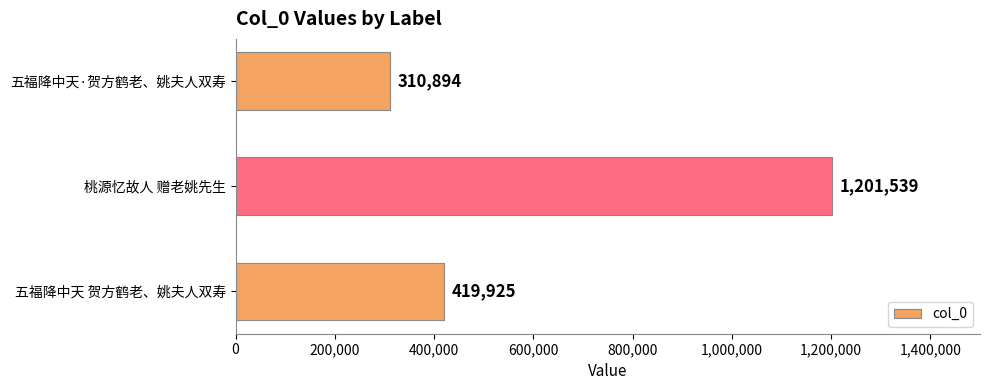

Rank the categories by value from lowest to highest.

五福降中天·贺方鹤老、姚夫人双寿, 五福降中天 贺方鹤老、姚夫人双寿, 桃源忆故人 赠老姚先生